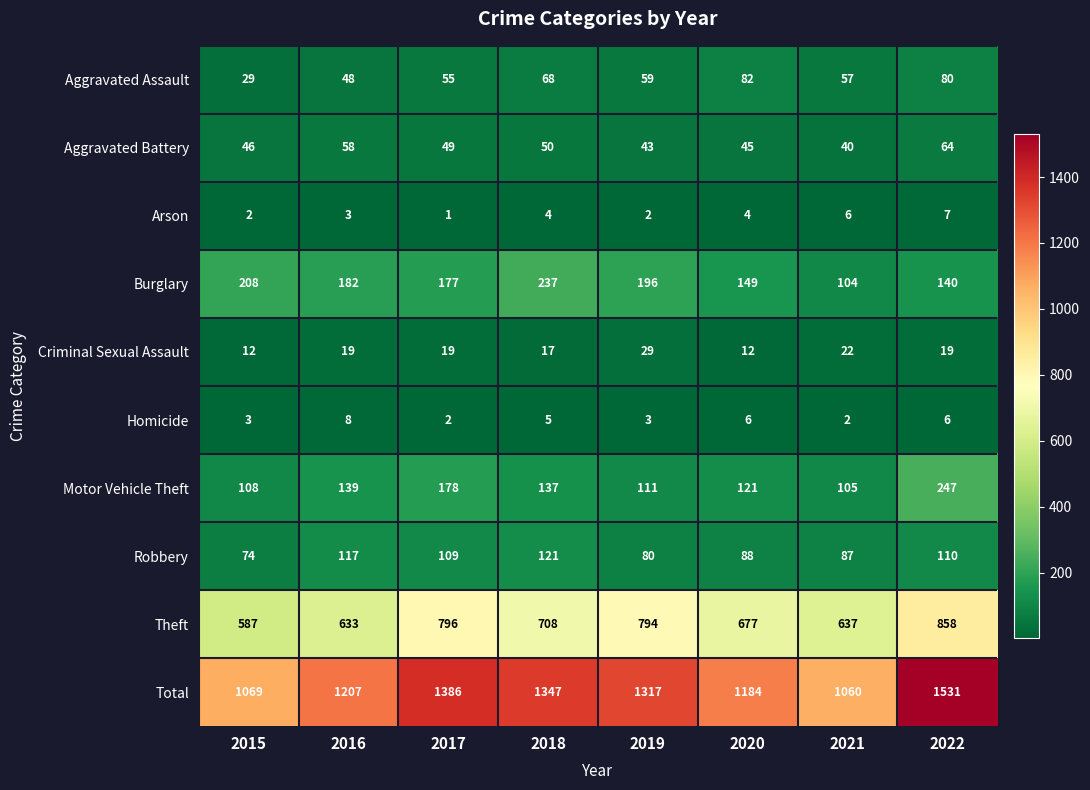

What is the total value across all series at 2015?

2138